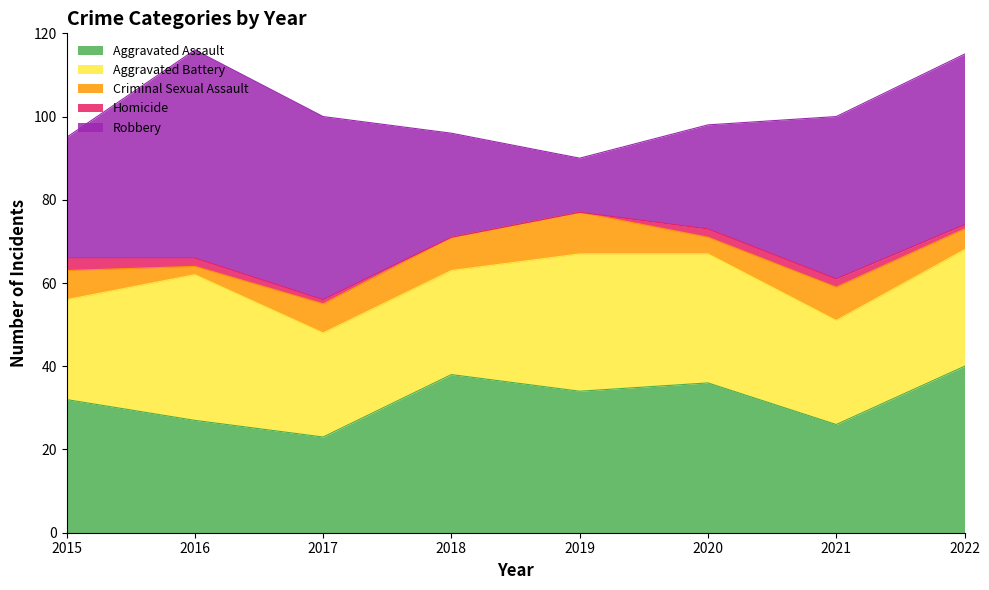

What is the value of the Criminal Sexual Assault point at the 3rd from the left?

7